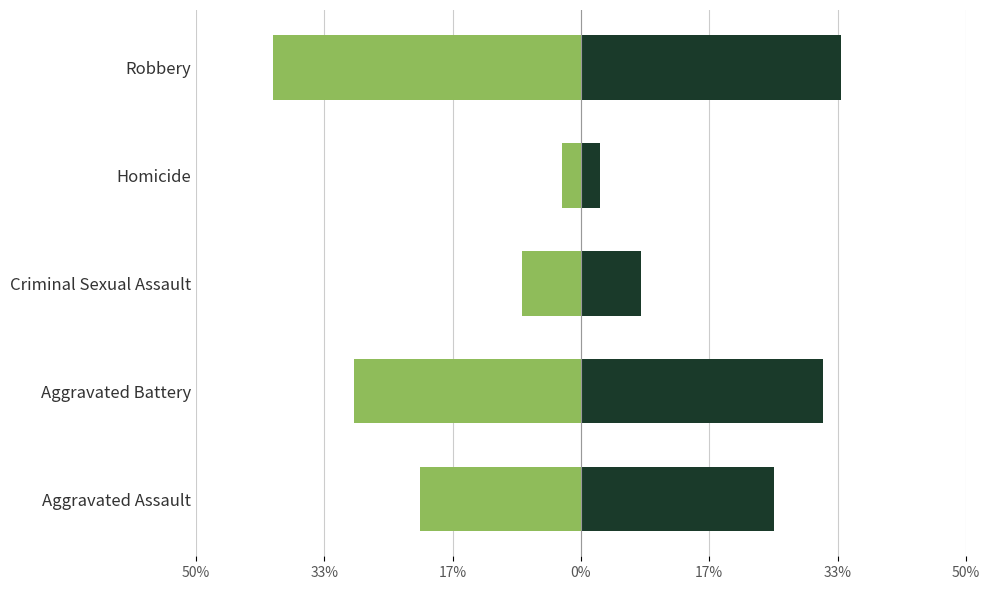

How many bars are there in each group?

2